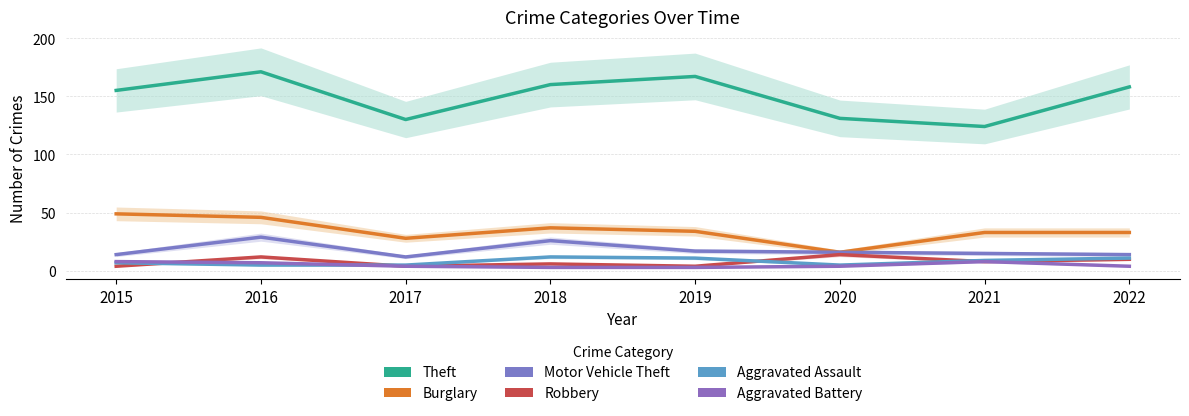

In Motor Vehicle Theft, how many points are higher than both neighbors (excluding endpoints)?

2